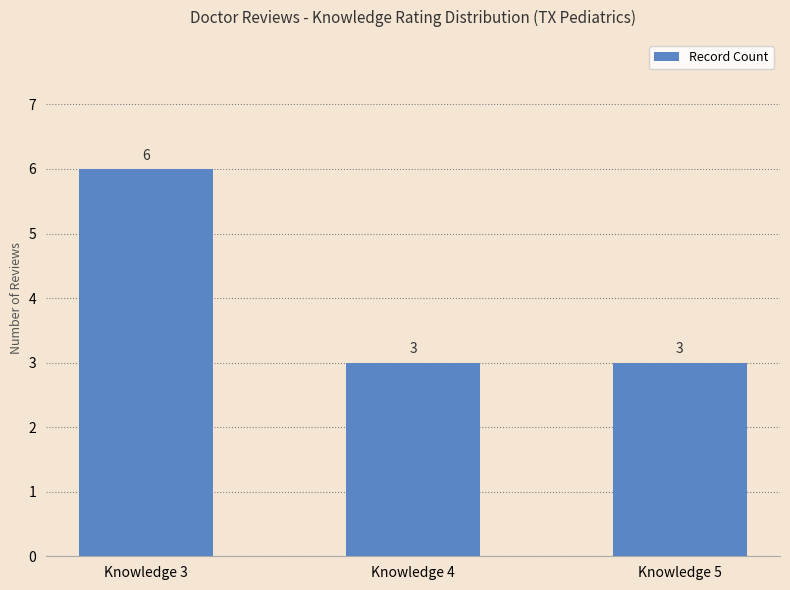

Count the values in the range 3 to 6.

3